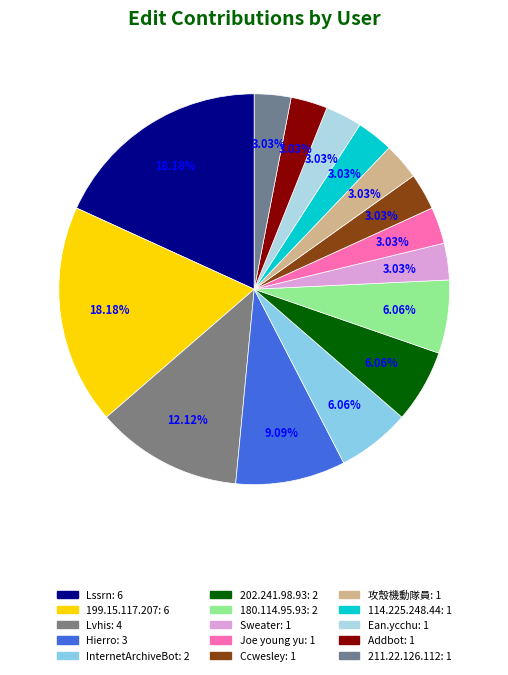

To the nearest percent, what percentage of the pie is Sweater?

3%